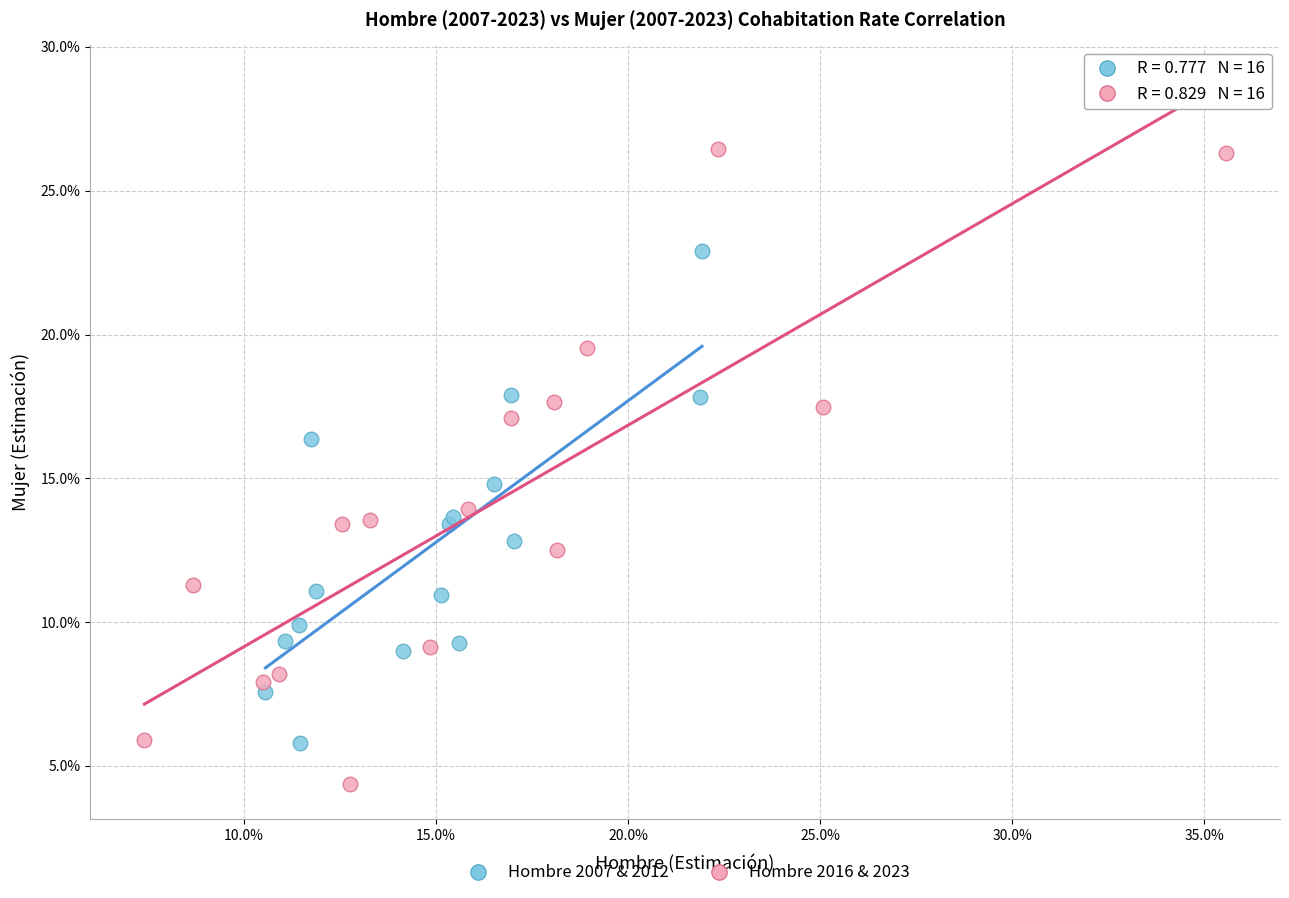

Which series has the widest spread of Y values?

Hombre 2016 & 2023